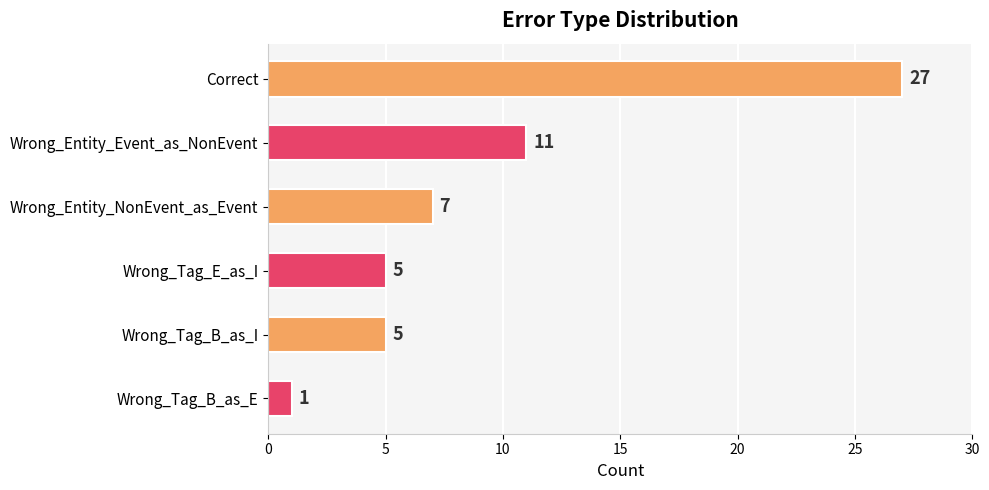

What value does the data have at Correct?

27